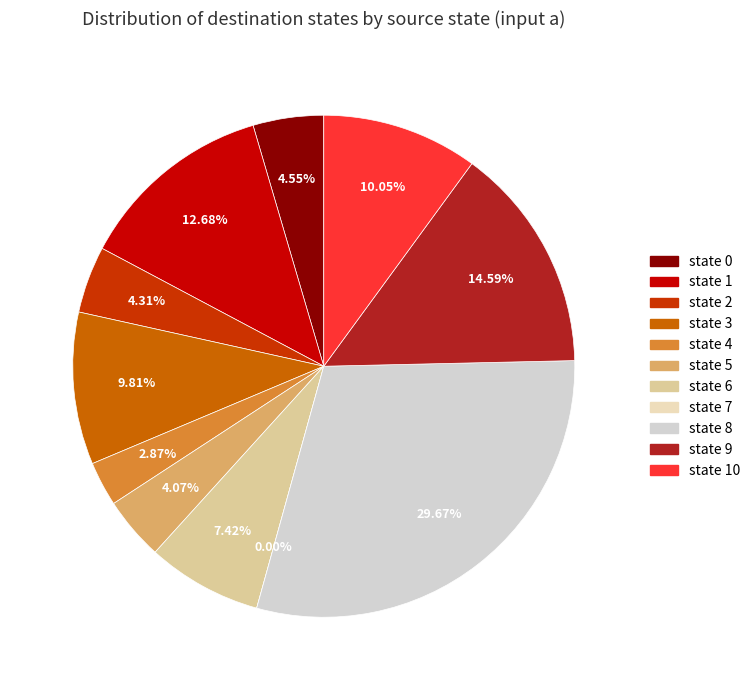

Is there a majority slice in this chart?

No